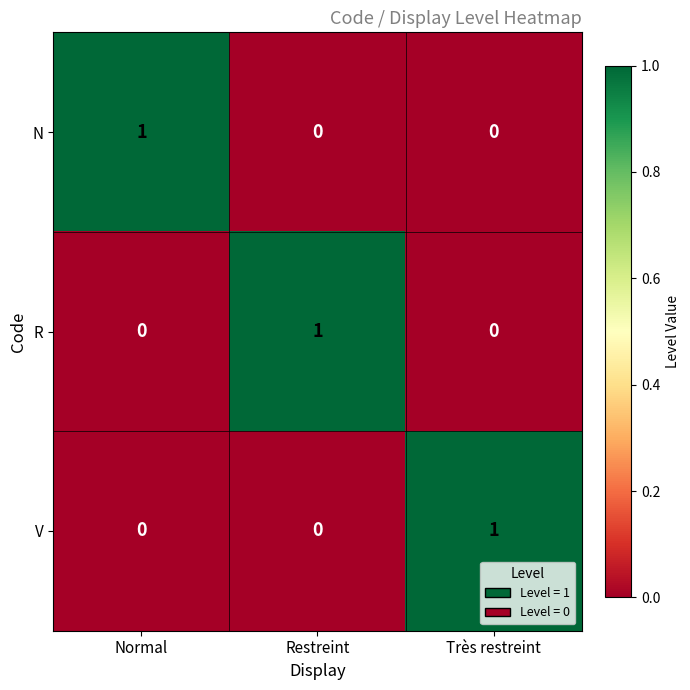

What is the difference between the highest and lowest values at Normal?

1